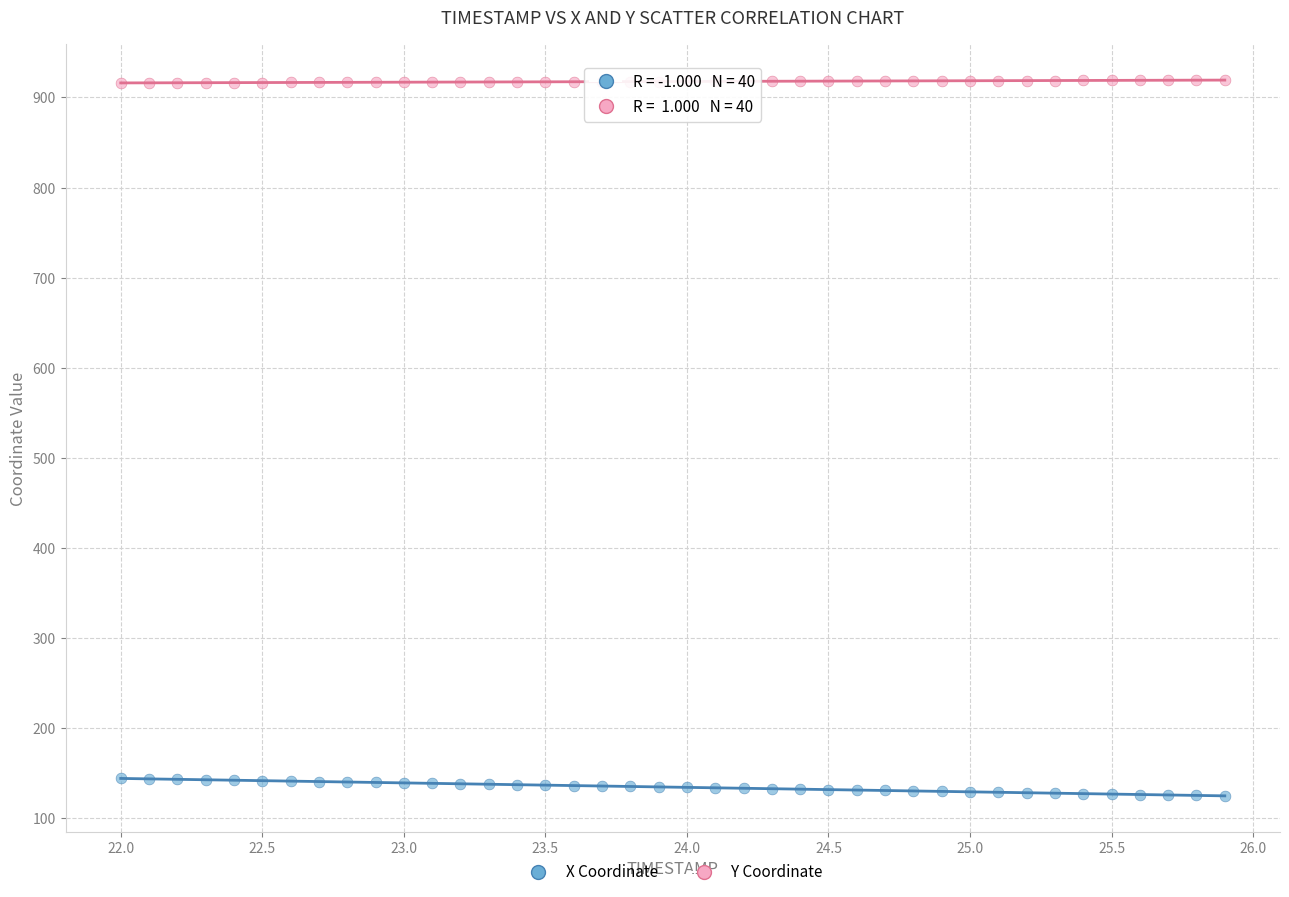

What are all the series names shown in the legend?

X Coordinate, Y Coordinate